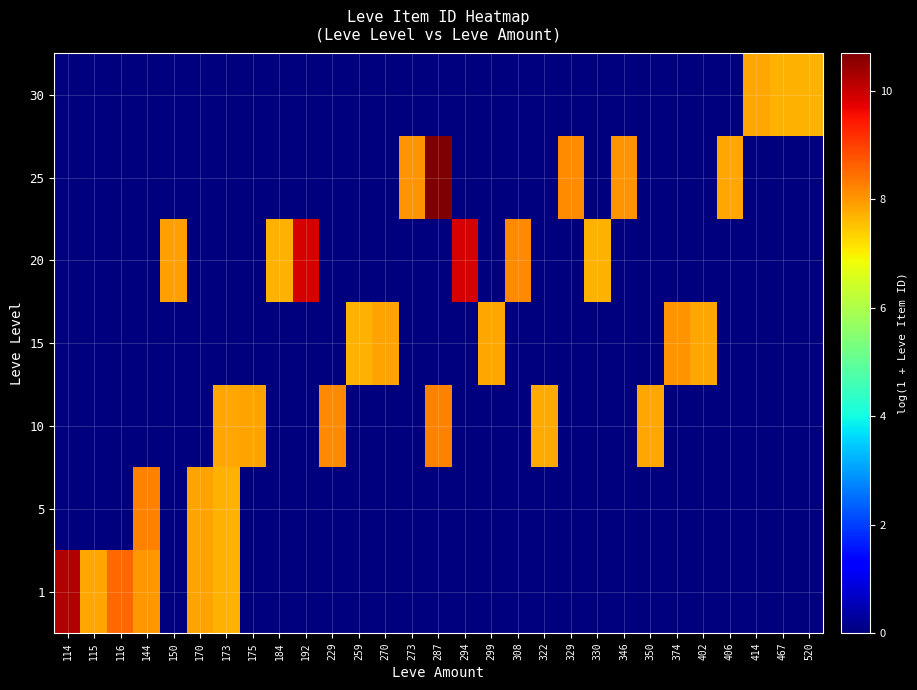

How many series are shown in this chart?

7